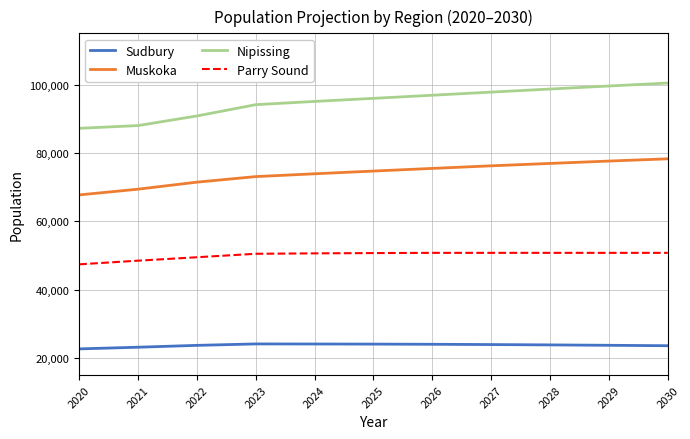

What is the difference between the maximum and minimum values in the Muskoka series?

10560